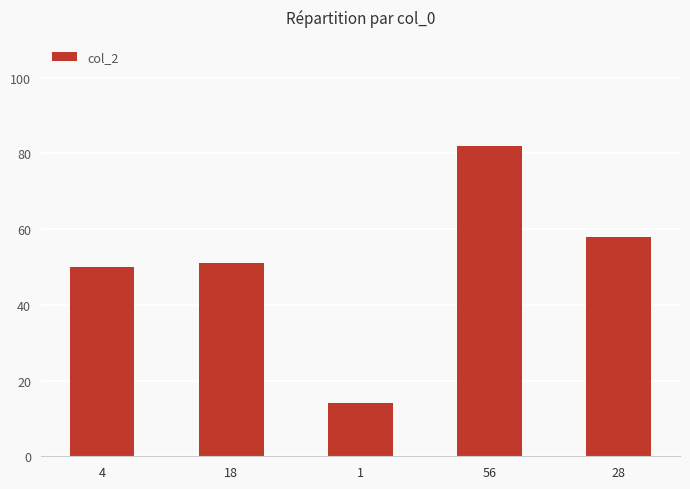

What is the maximum value shown in the chart?

82